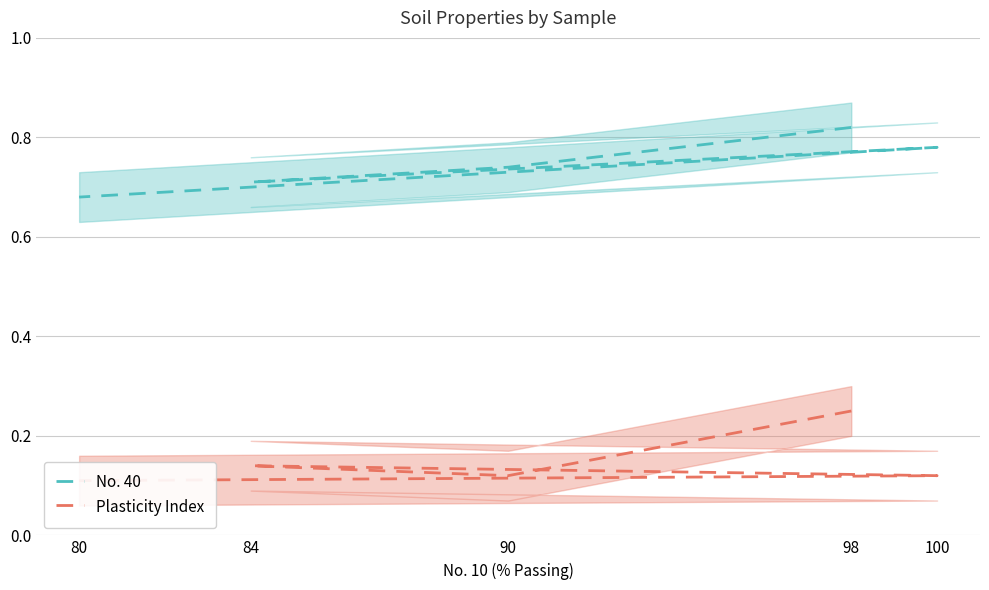

True or false: No. 40 and Plasticity Index intersect in this chart.

False